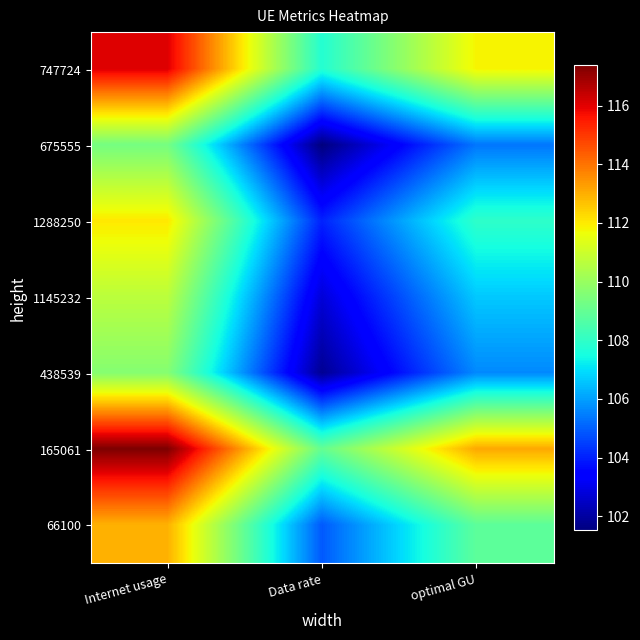

Count the number of data series in this chart.

7